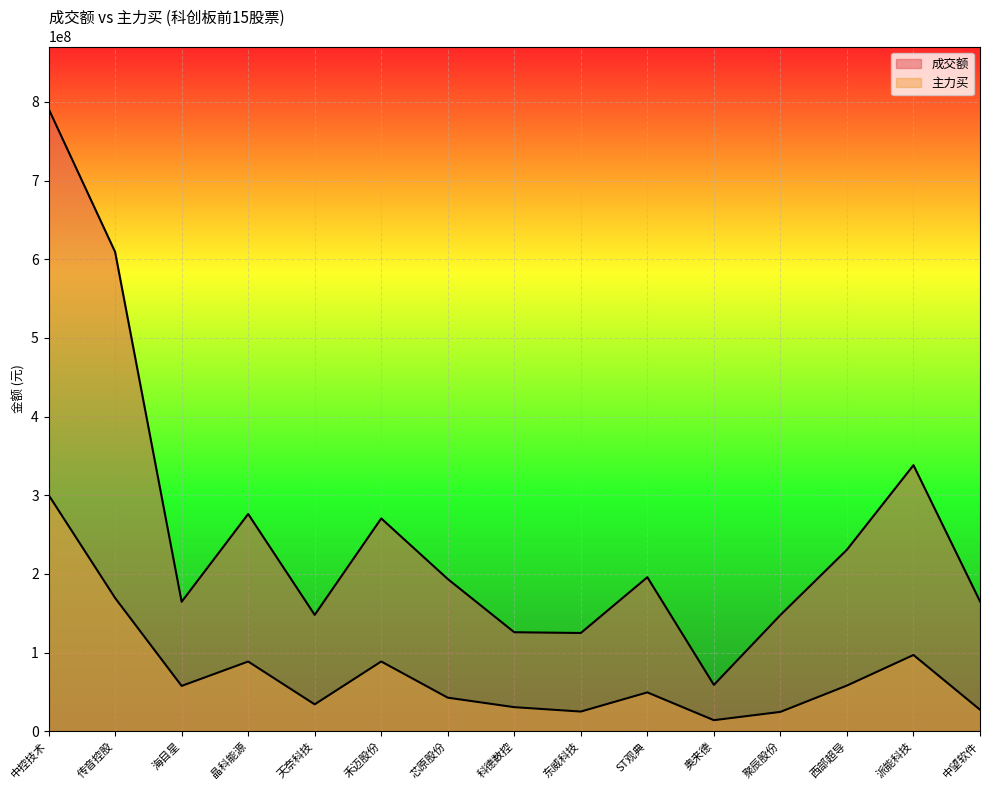

What is the maximum value shown in the chart?

791403277